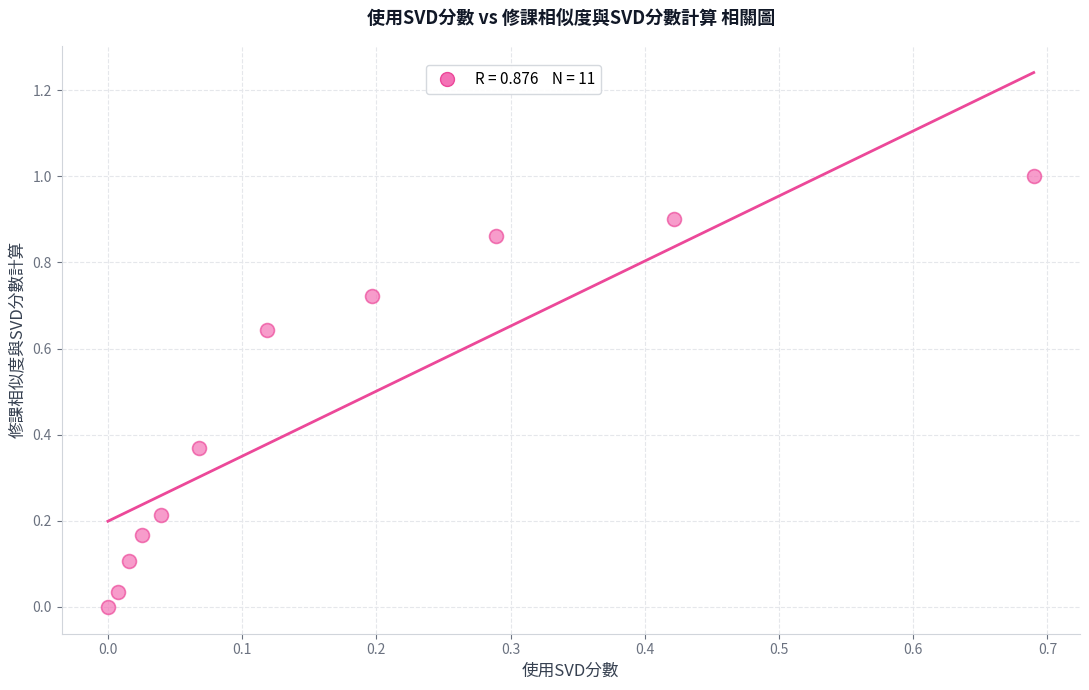

What is the average Y value?

0.5